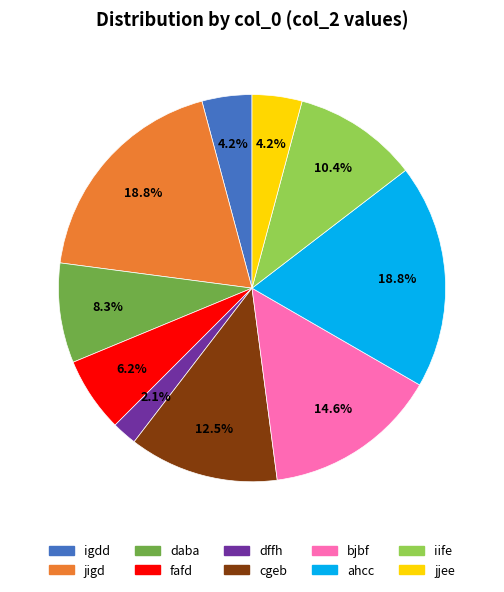

Which slice is the smallest?

dffh